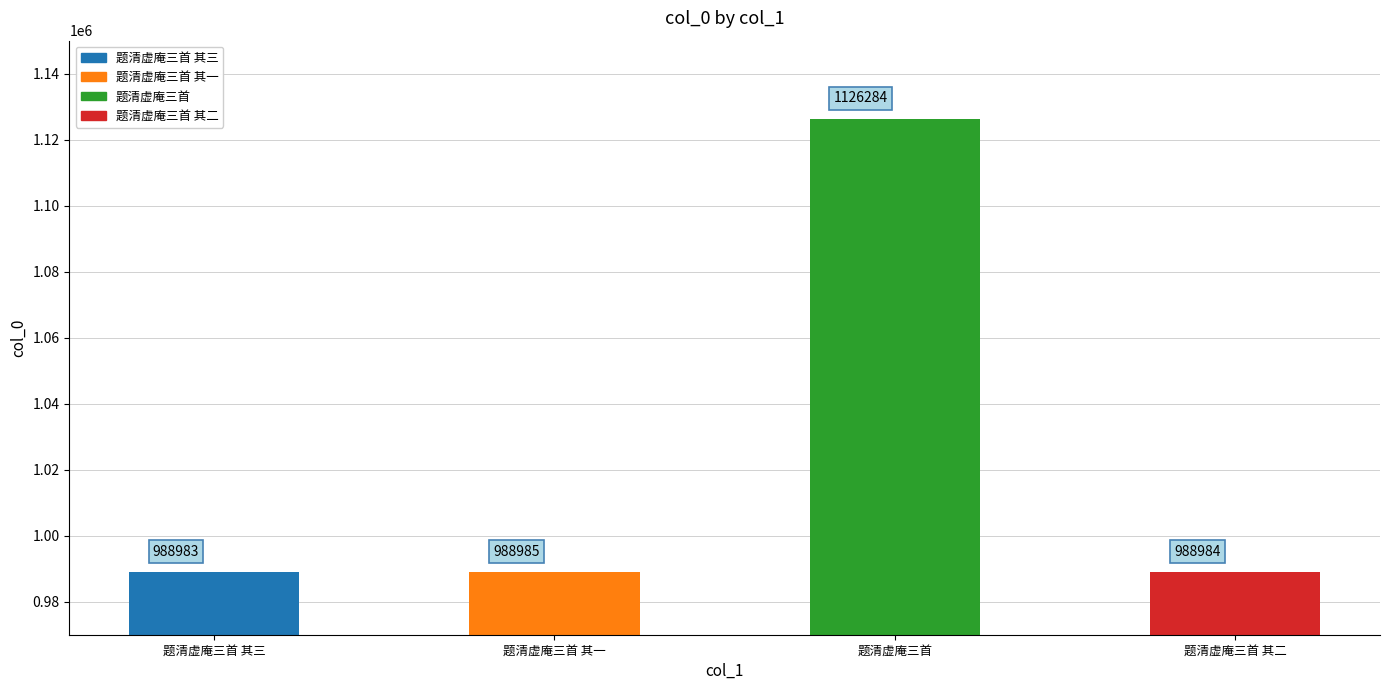

Which label corresponds to the smallest value in the chart?

题清虚庵三首 其三